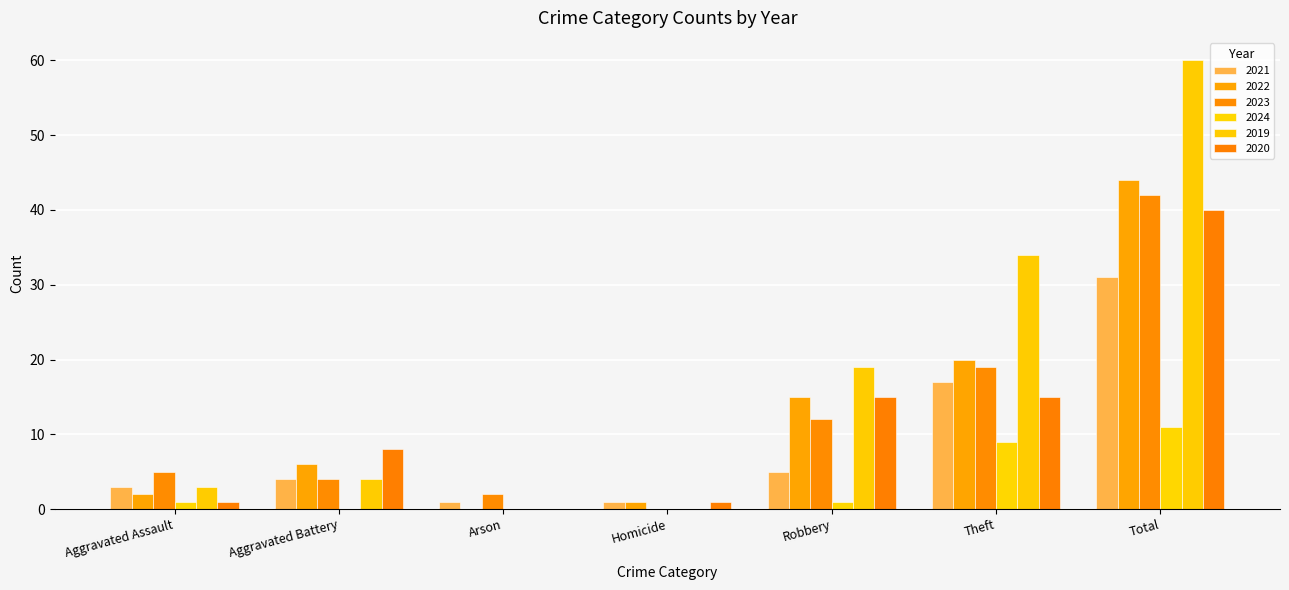

Reading left to right, list all the values displayed in this chart.

2021: 3	4	1	1	5	17	31
2022: 2	6	0	1	15	20	44
2023: 5	4	2	0	12	19	42
2024: 1	0	0	0	1	9	11
2019: 3	4	0	0	19	34	60
2020: 1	8	0	1	15	15	40